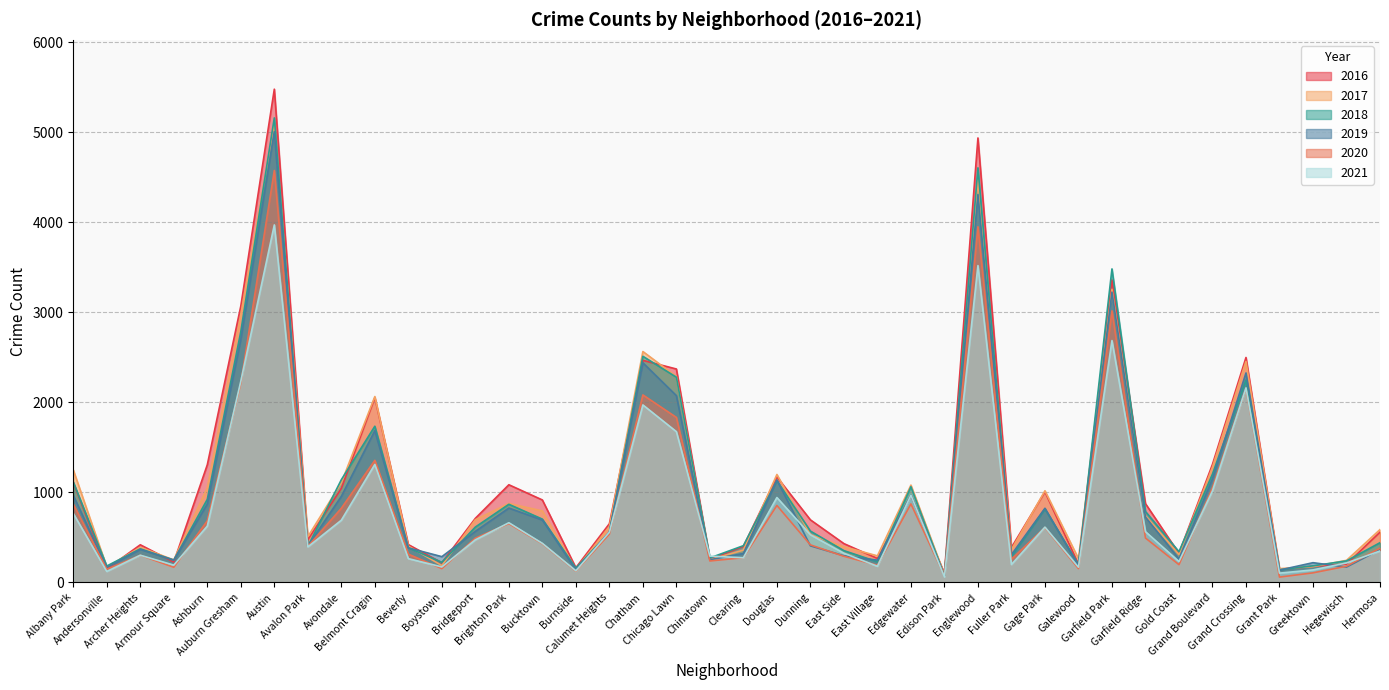

Where is 2017 nearest to the value 2591?

Chatham